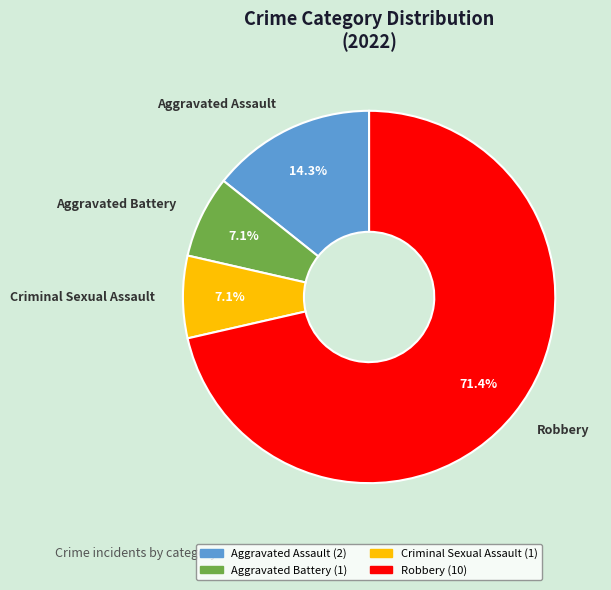

Is the sum of Criminal Sexual Assault and Aggravated Battery greater than half?

No